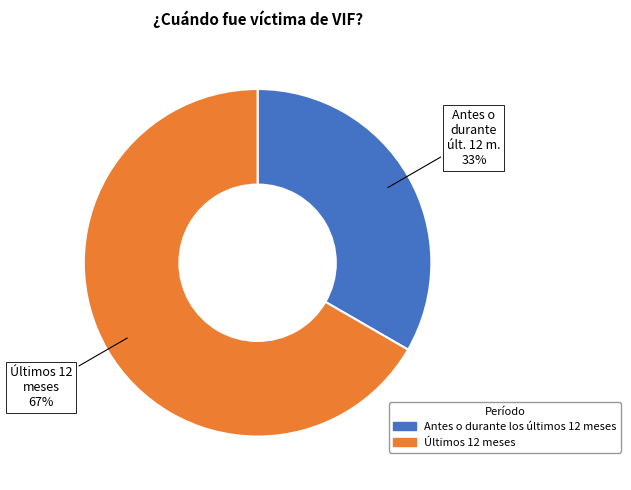

What is the smallest slice in the pie chart?

Antes o durante los últimos 12 meses